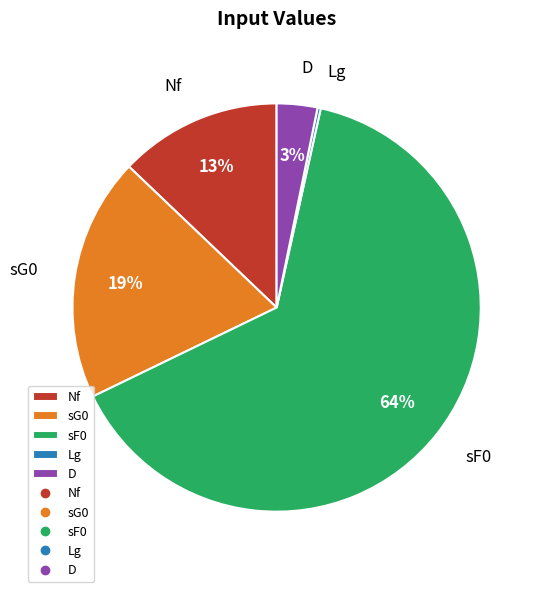

Is it true that sF0 is 64% of the pie?

True